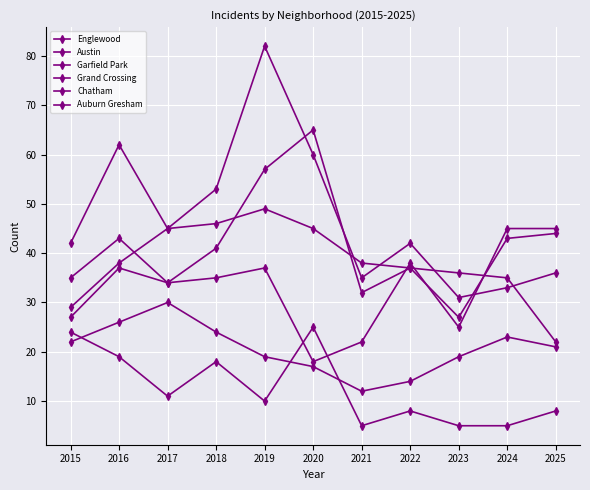

Which category has the lowest value in the Garfield Park series?

2015